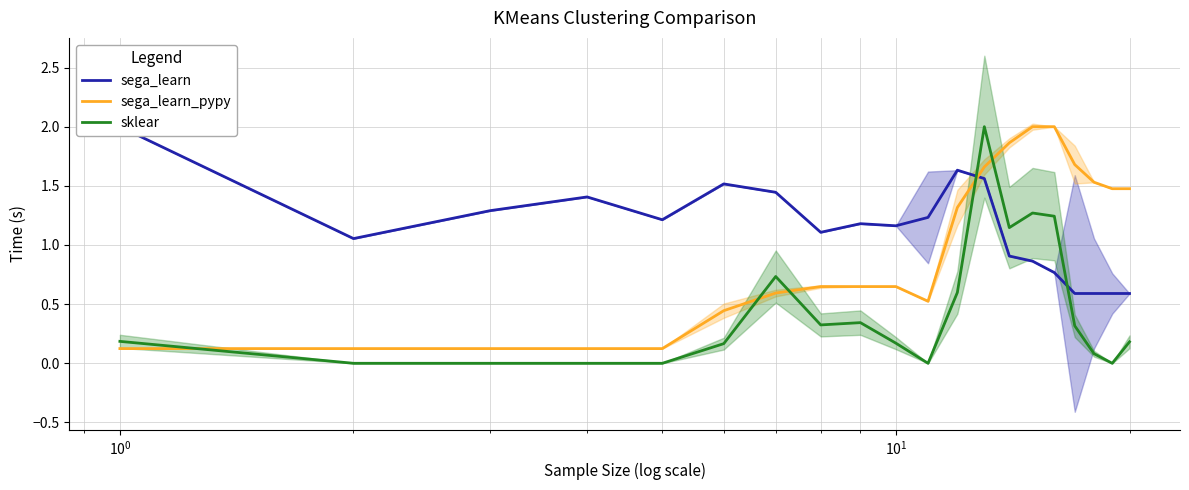

True or false: sega_learn_pypy and sklear intersect in this chart.

True